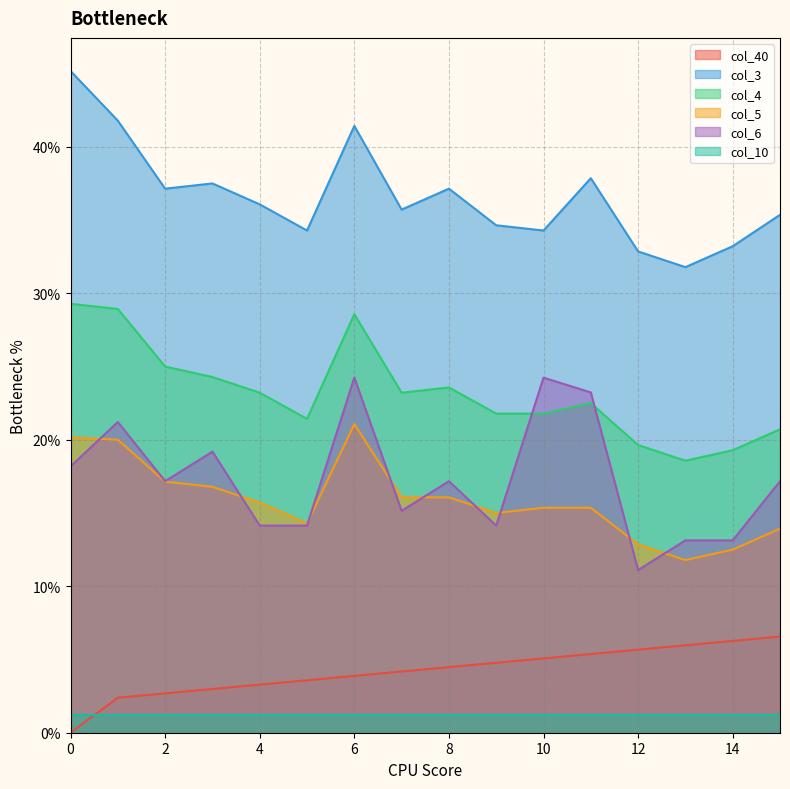

True or false: col_40 has a value of 0.0 at 15.

False